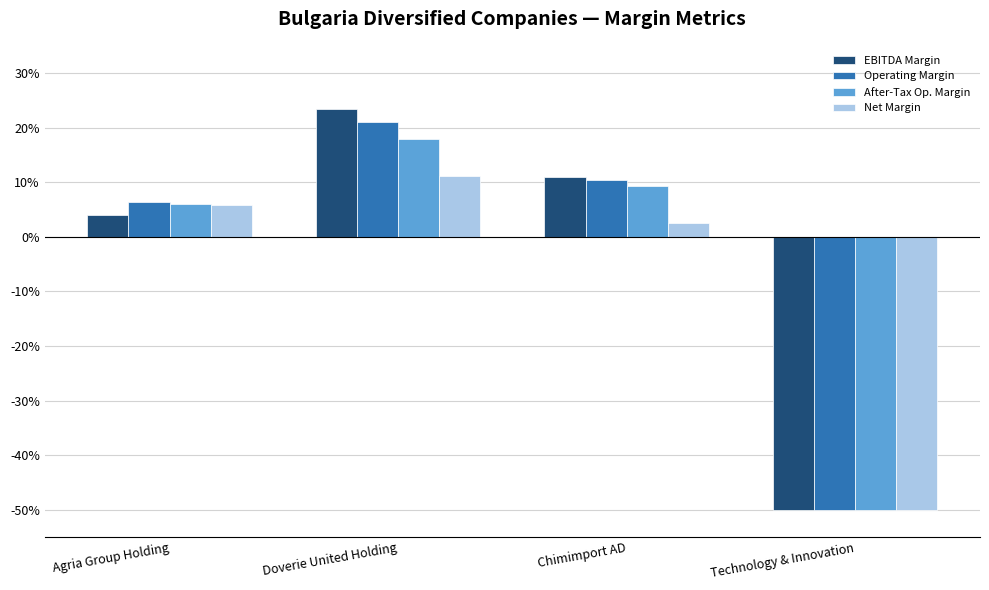

What position from the right is Technology & Innovation?

1